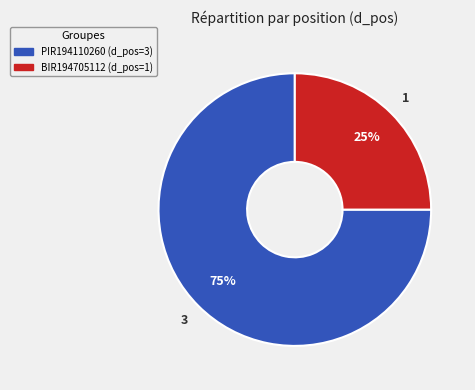

Do PIR194110260 and BIR194705112 together represent more than half of the pie?

Yes